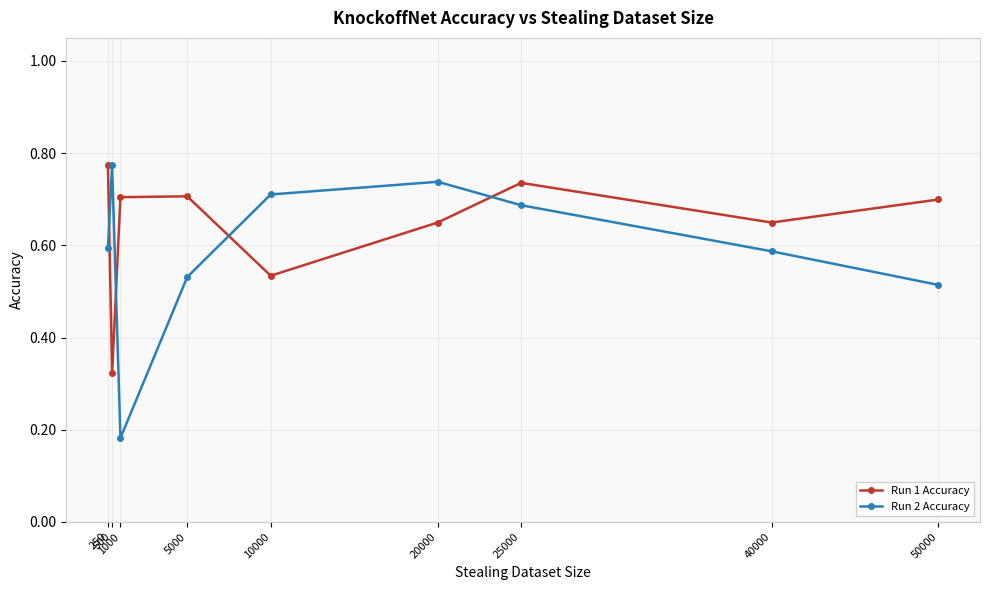

Is the value of Run 1 Accuracy at 25000 greater than the value of Run 2 Accuracy at 25000?

Yes